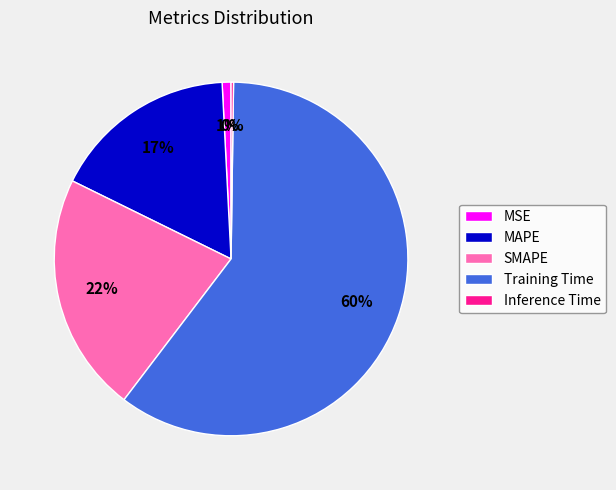

What is the largest slice in the pie chart?

Training Time